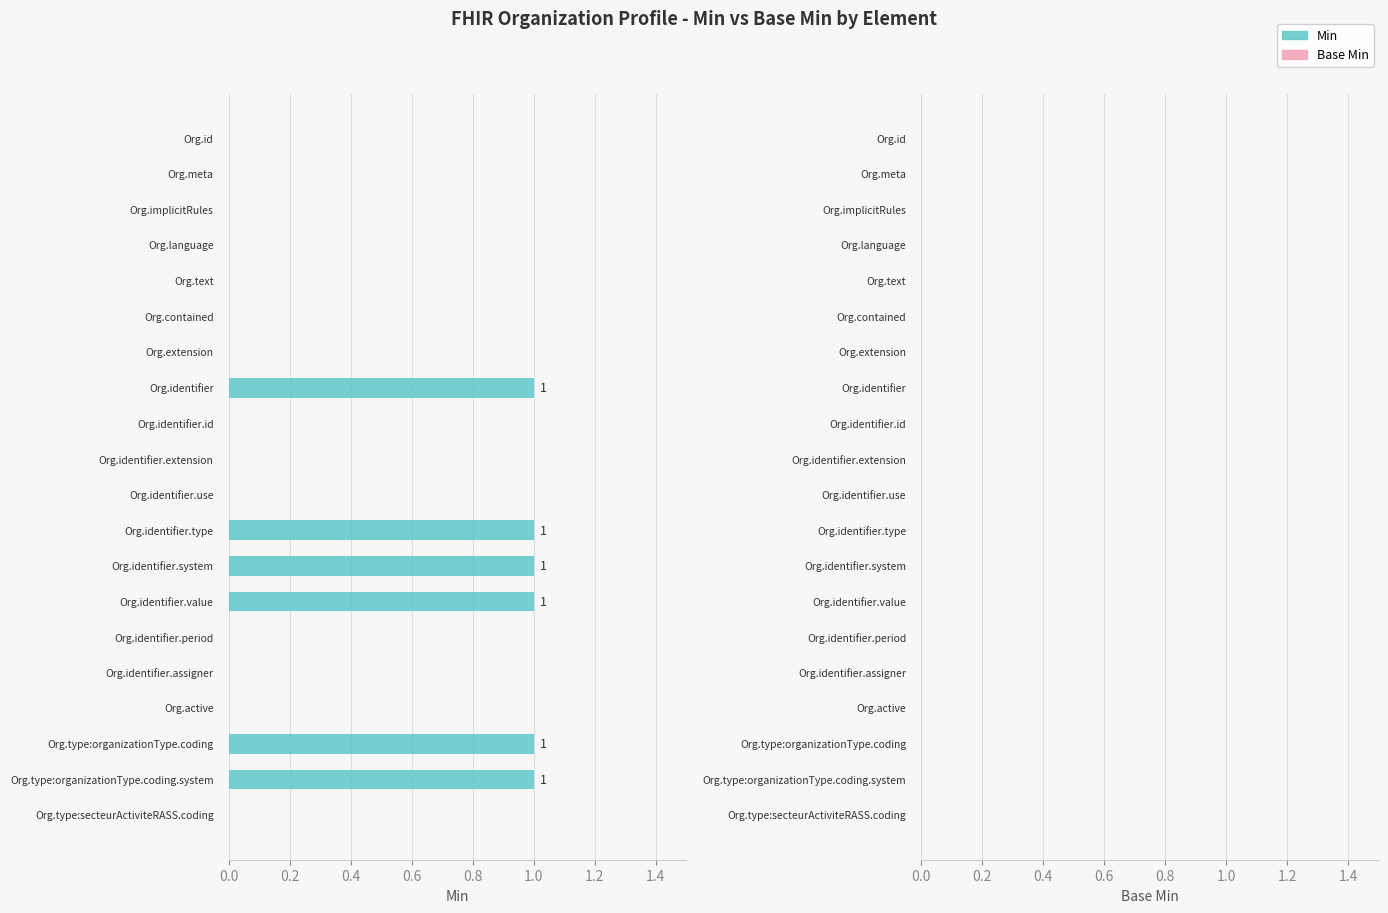

What is the sum of all values?

6